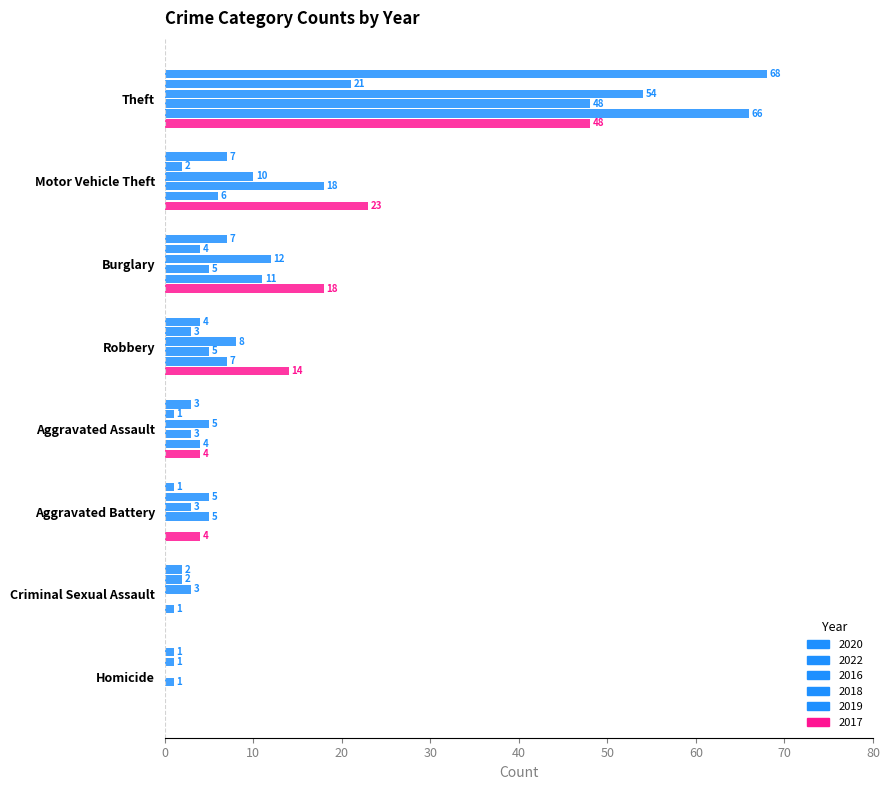

How many values in 2019 are above zero?

6